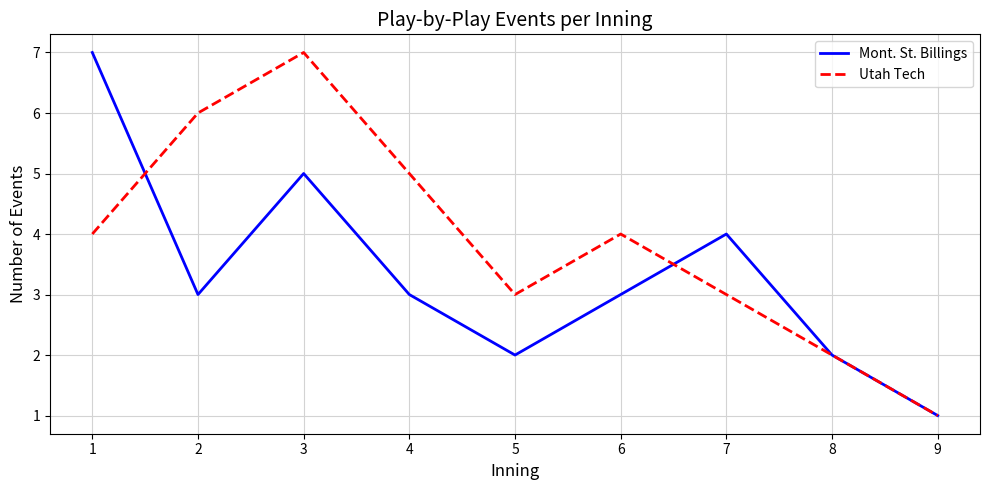

Where do Utah Tech and Mont. St. Billings first cross each other?

1 and 2